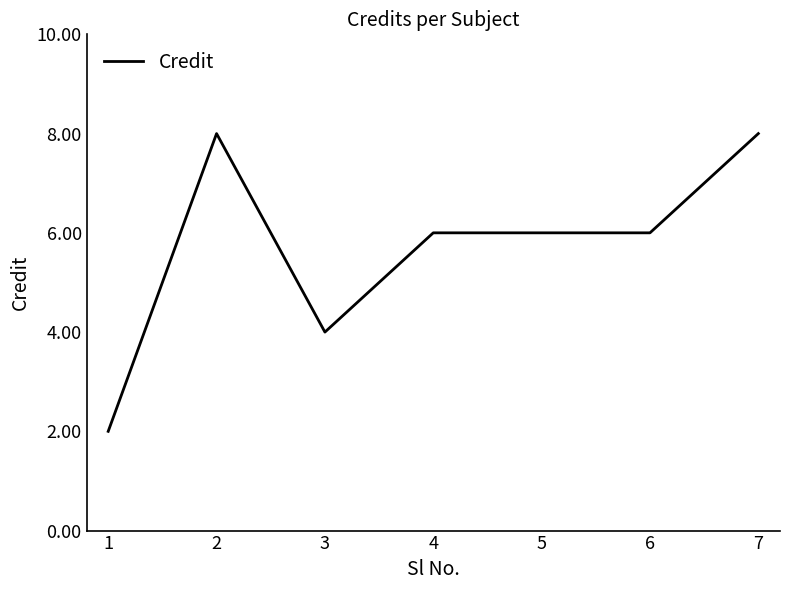

How many distinct data groups are displayed?

1